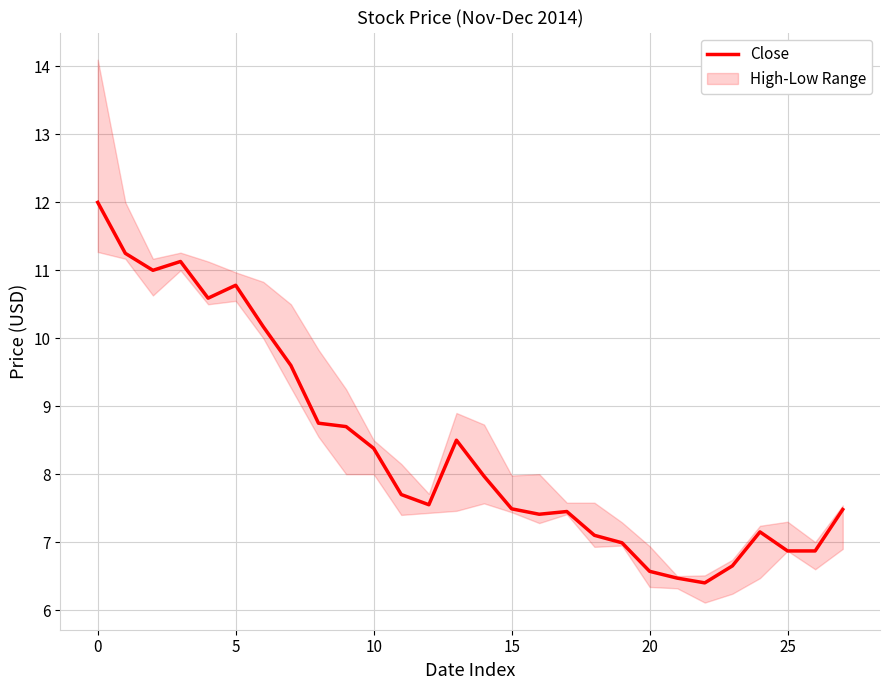

True or false: Close has a value of 1.6 at 25.

False